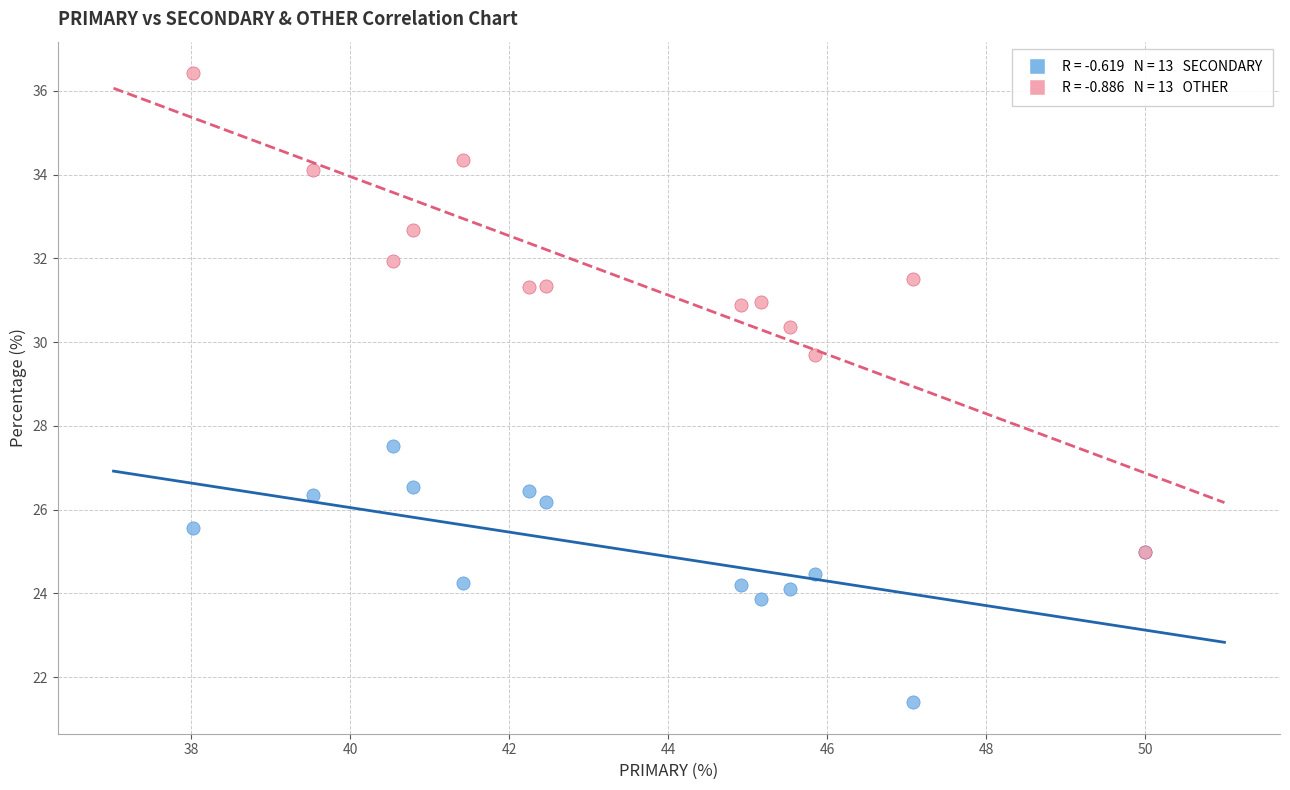

Across all series, what Y value is closest to 28?

27.5